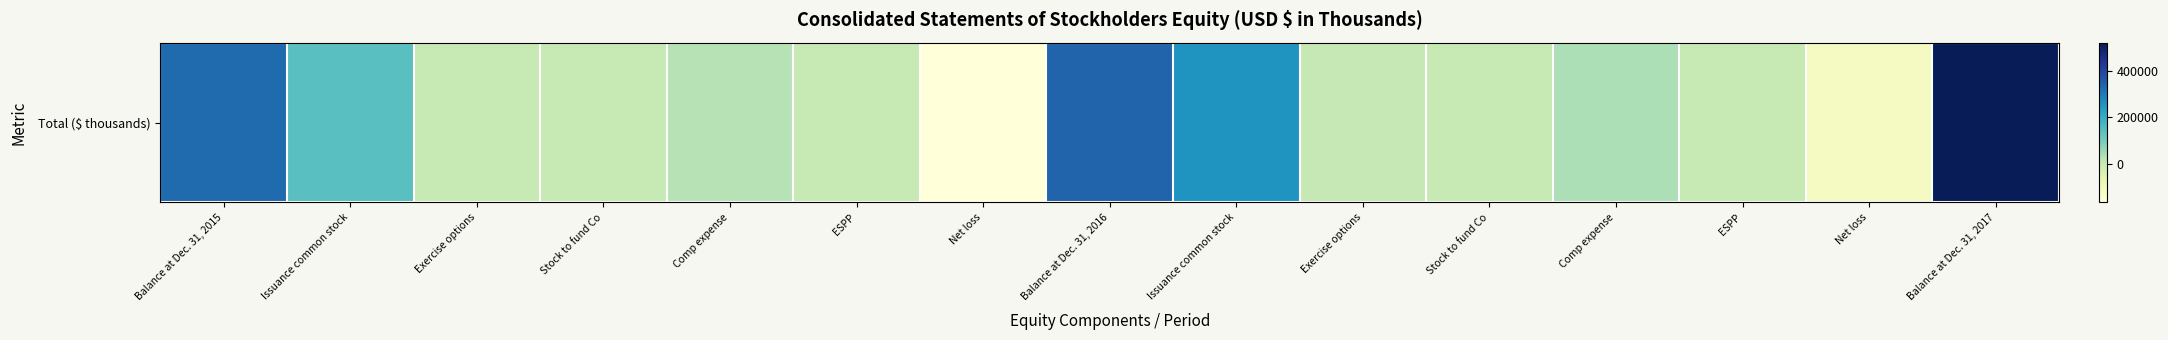

List the labels in order of value, largest first.

Balance at Dec. 31, 2017, Balance at Dec. 31, 2016, Balance at Dec. 31, 2015, Issuance common stock, Issuance common stock, Comp expense, Comp expense, Exercise options, Exercise options, Stock to fund Co, ESPP, Stock to fund Co, ESPP, Net loss, Net loss